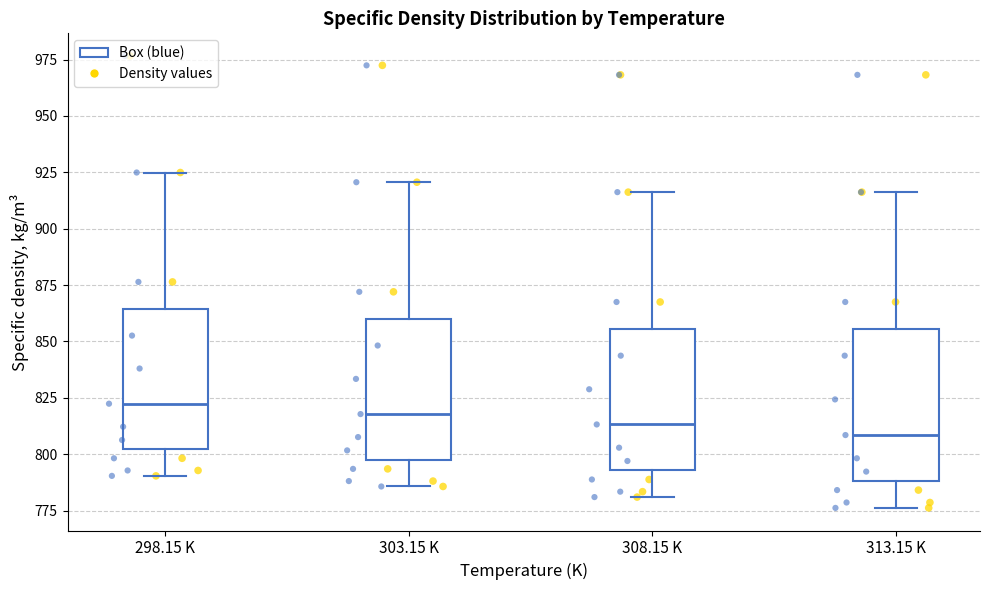

Reading left to right, read every box against the y-axis: the position of its median line, the range the box covers, and the ends of its whiskers. The values are not printed on the chart, so give them approximately, as read against the axis.

298.15 K: median 820, box 800 to 865, whiskers 790 to 925
303.15 K: median 820, box 800 to 860, whiskers 785 to 920
308.15 K: median 815, box 795 to 855, whiskers 780 to 915
313.15 K: median 810, box 790 to 855, whiskers 775 to 915